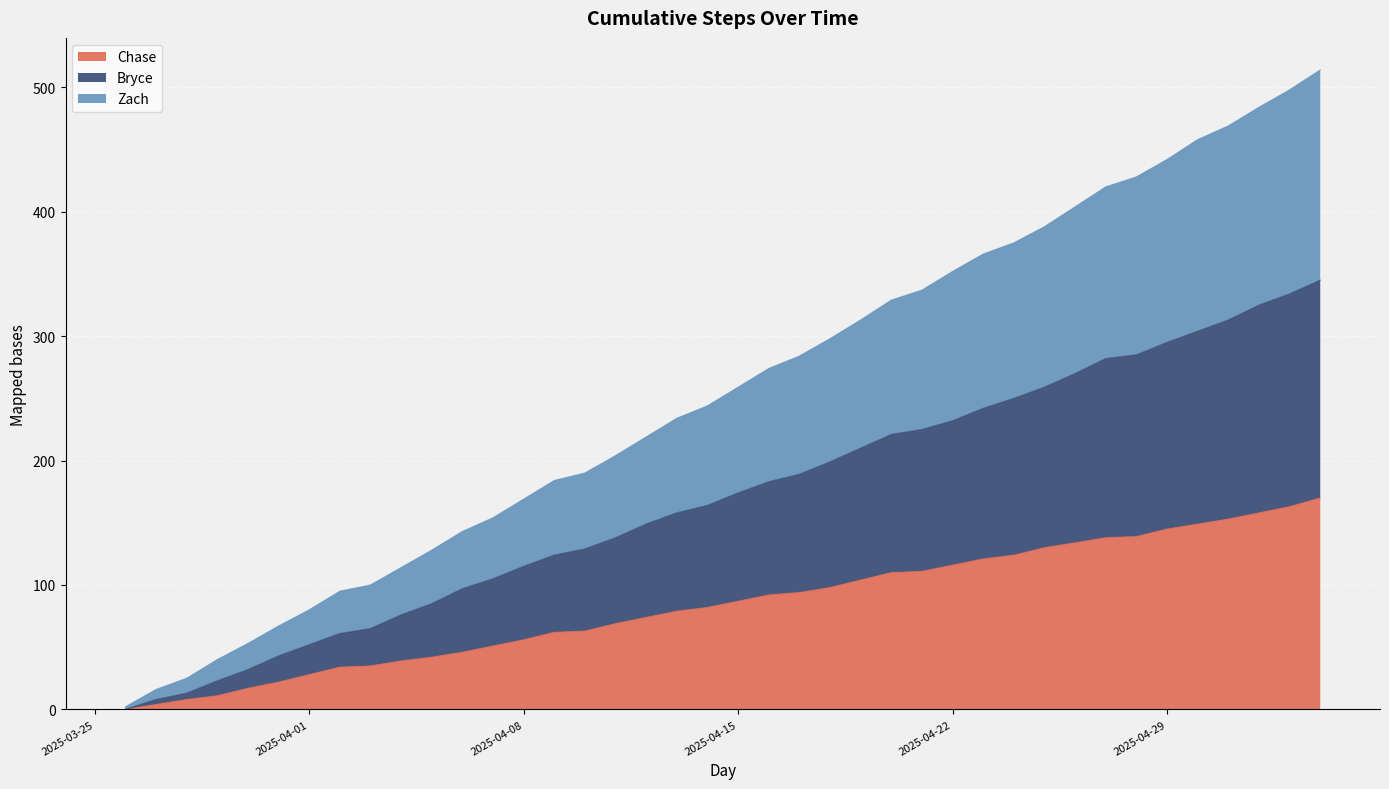

What is the label of the 14th point from the right?

2025-04-21